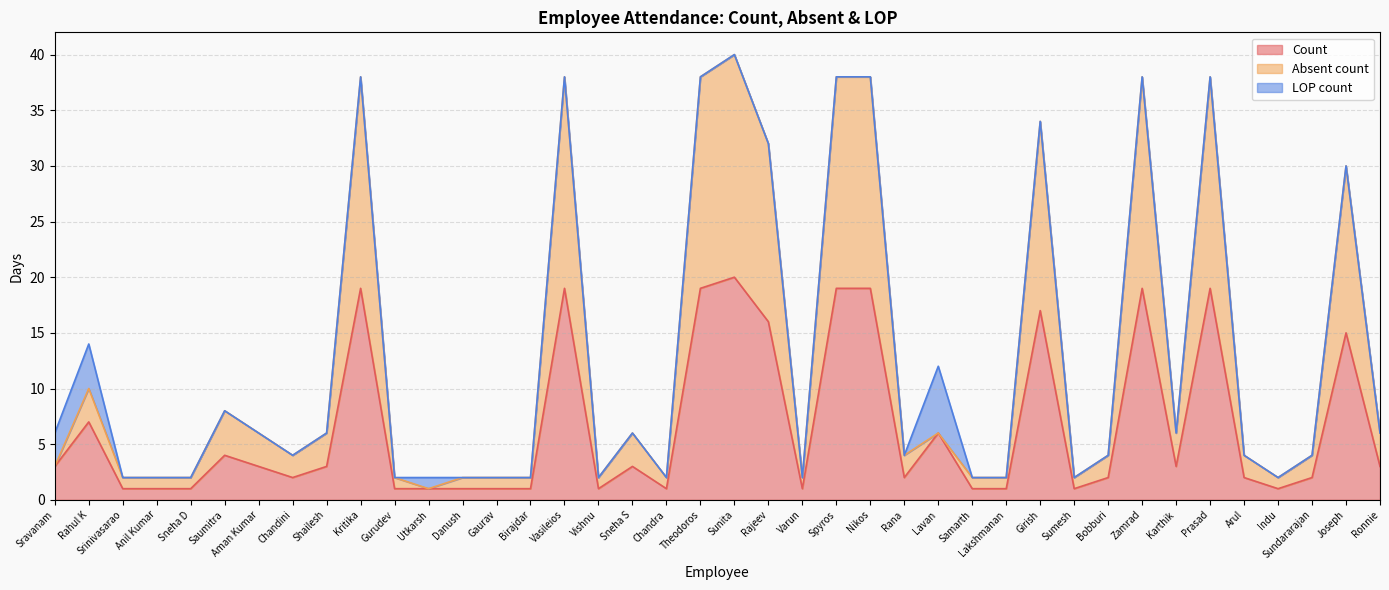

What is the difference between the maximum and minimum values in the Count series?

19